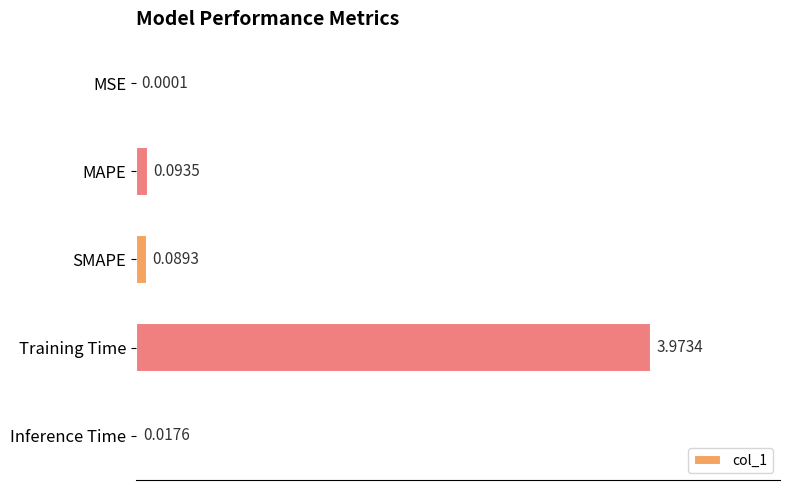

Which has a higher value, Inference Time or Training Time?

Training Time